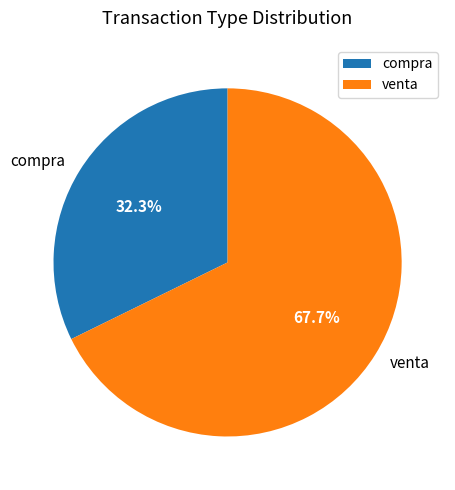

Is the sum of compra and venta greater than half?

Yes